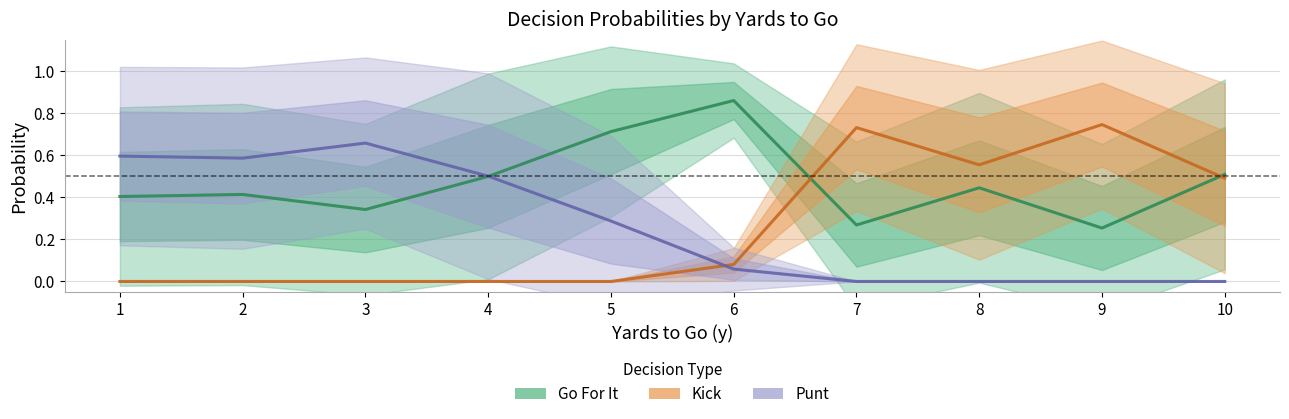

Rank the categories by Kick value from highest to lowest.

9, 7, 8, 10, 6, 1, 2, 3, 4, 5